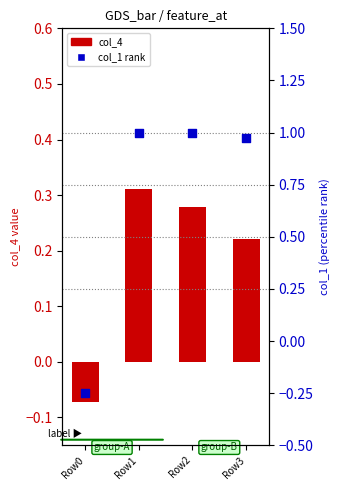

At how many categories does at least one series exceed 0?

3